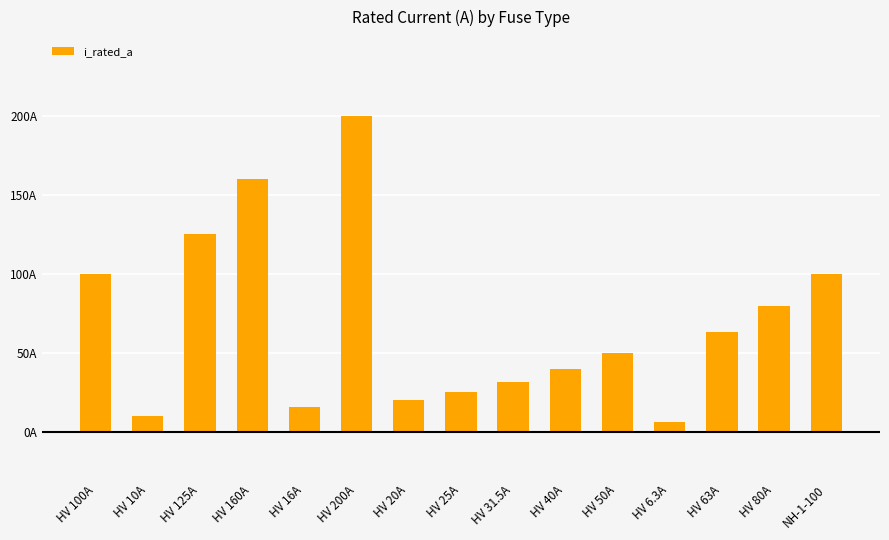

List the labels in order of value, largest first.

HV 200A, HV 160A, HV 125A, HV 100A, NH-1-100, HV 80A, HV 63A, HV 50A, HV 40A, HV 31.5A, HV 25A, HV 20A, HV 16A, HV 10A, HV 6.3A